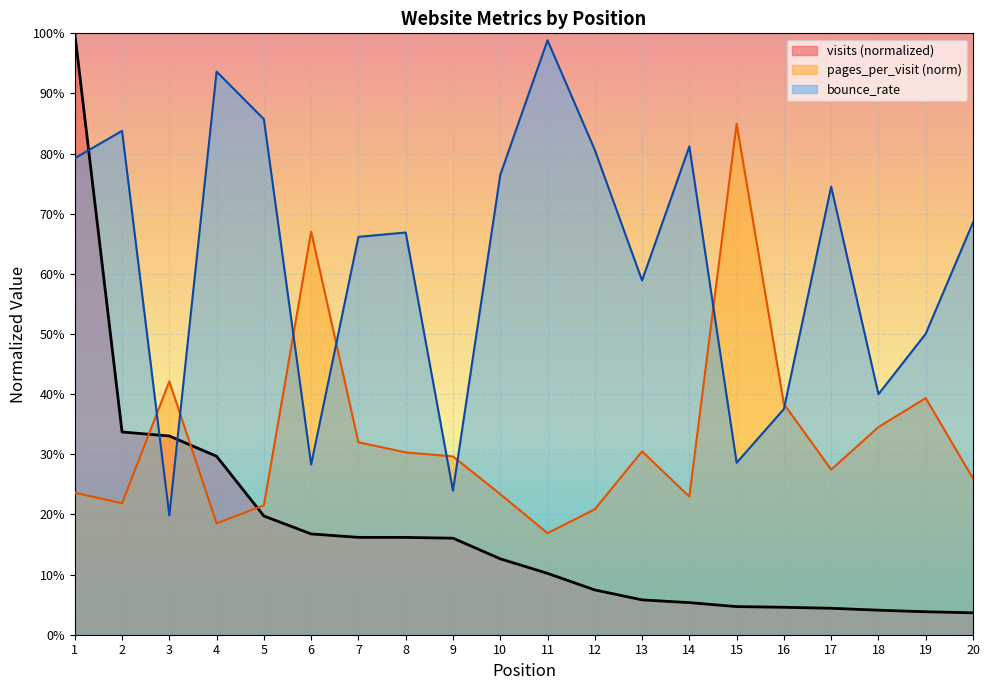

How many categories are shown in the chart?

20